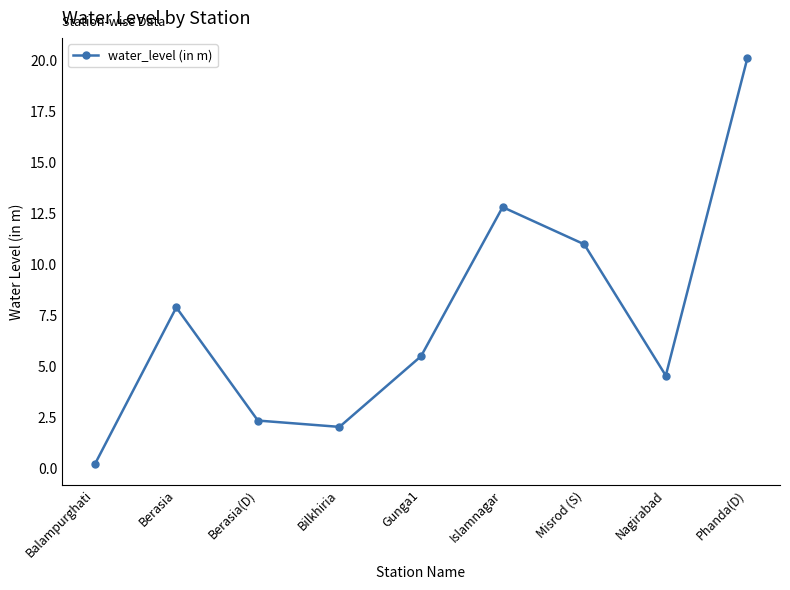

What is the greatest value displayed?

20.1